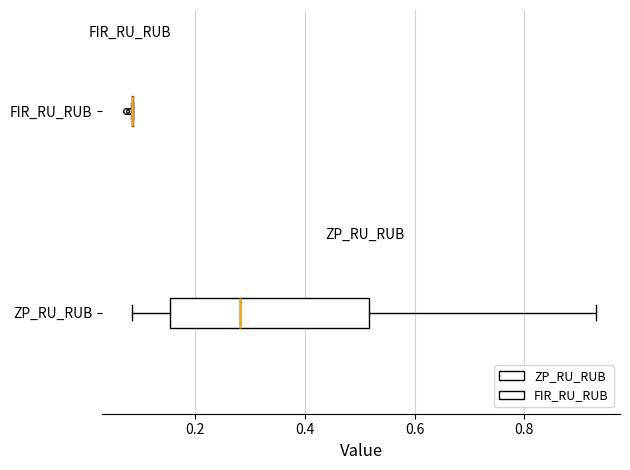

Reading bottom to top, read every box against the x-axis: the position of its median line, the range the box covers, and the ends of its whiskers. The values are not printed on the chart, so give them approximately, as read against the axis.

ZP_RU_RUB: median 0.28, box 0.16 to 0.52, whiskers 0.08 to 0.94
FIR_RU_RUB: box collapsed to a line at 0.08, whiskers 0.08 to 0.08